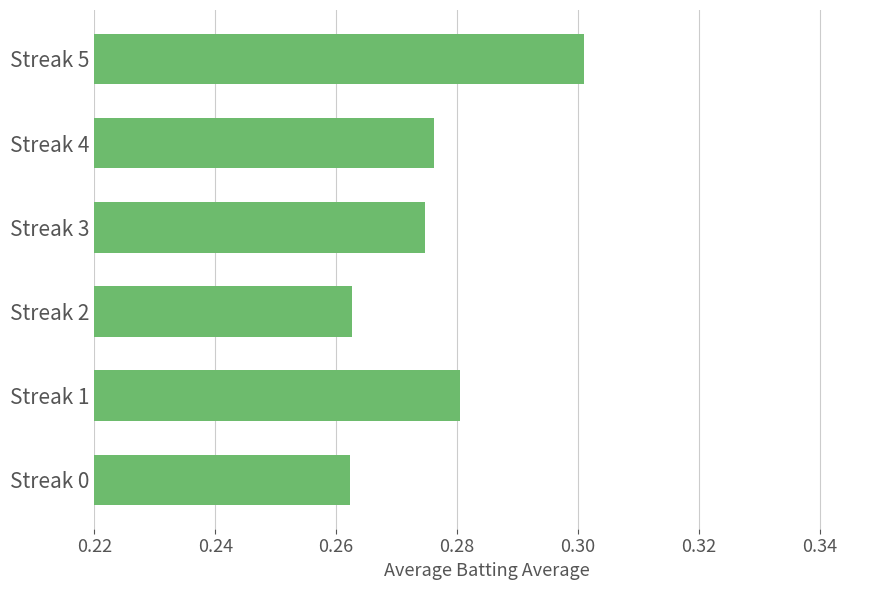

Which label corresponds to the largest value in the chart?

Streak 5